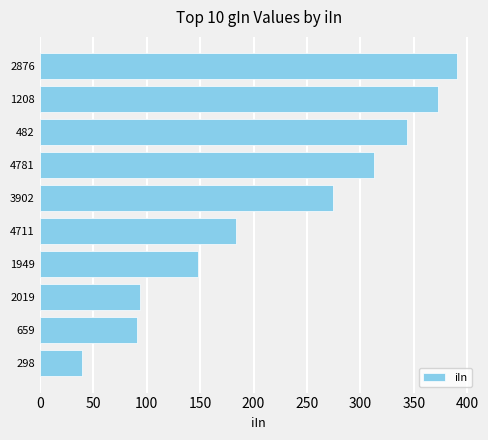

What is the maximum value shown in the chart?

390